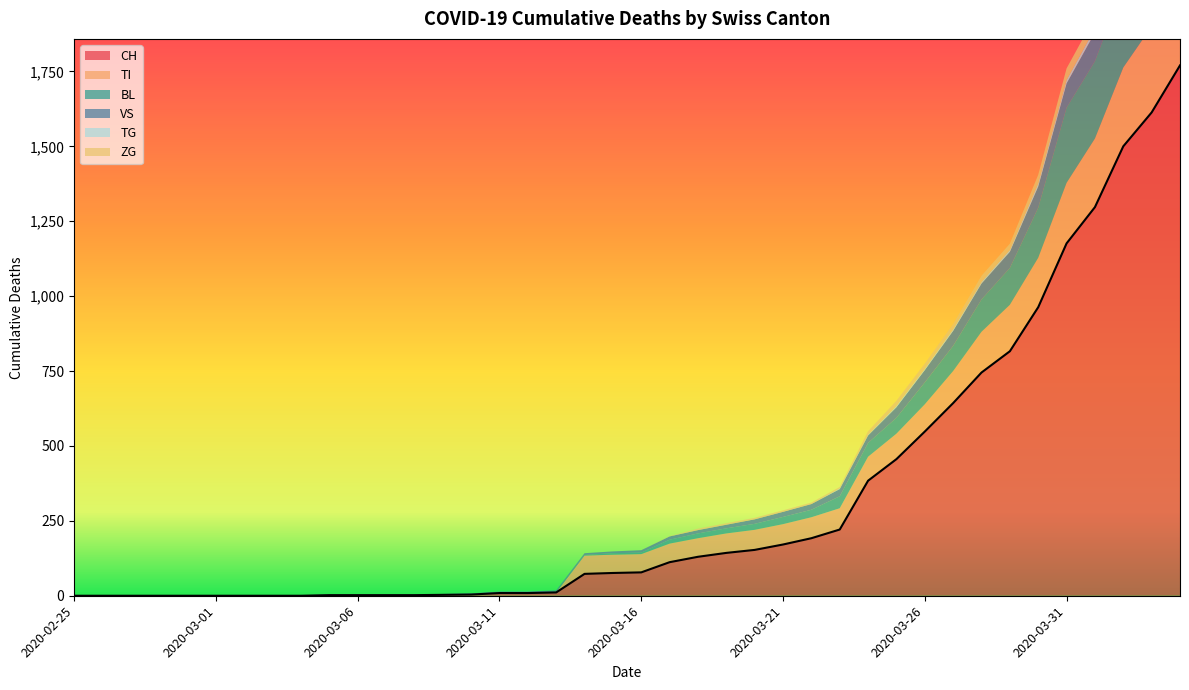

Does the chart have visible grid lines?

No